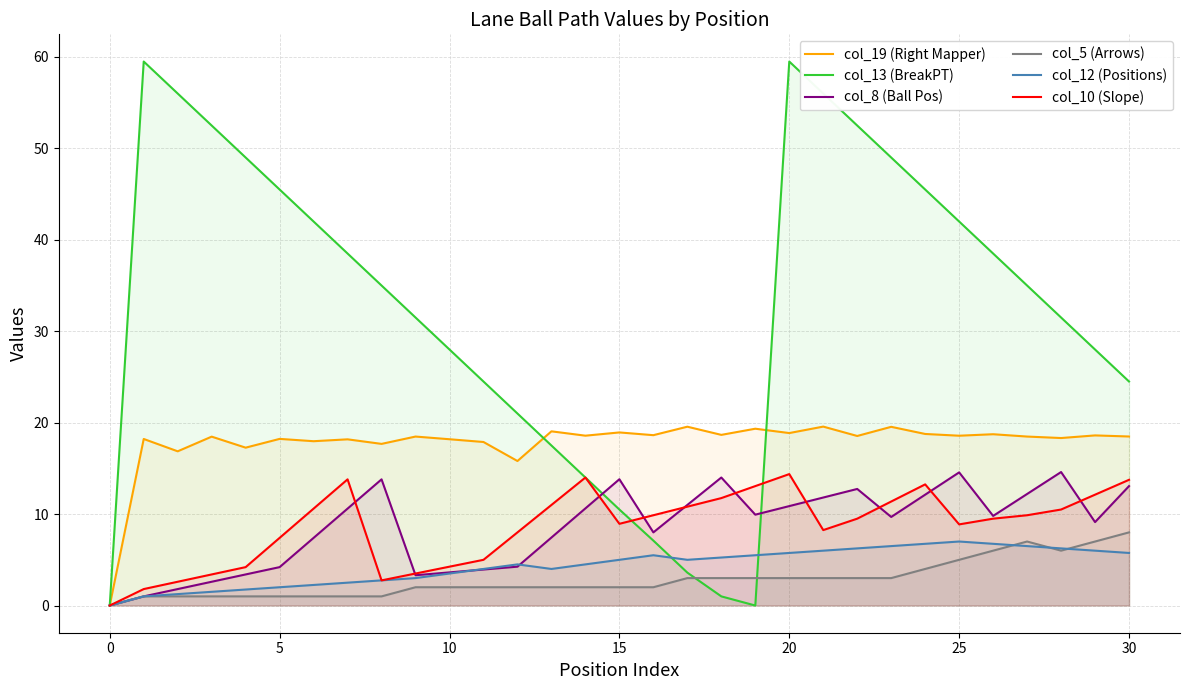

How many positive values does the col_10 (Slope) series have?

30